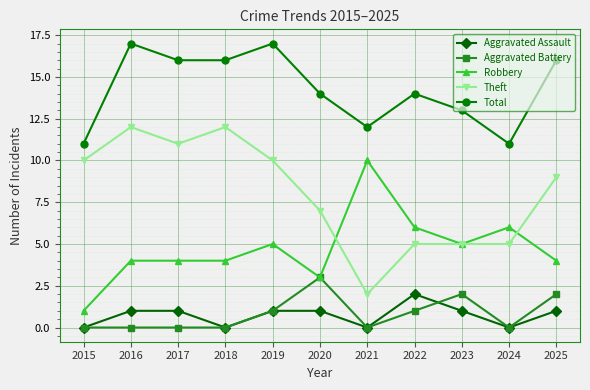

In Aggravated Assault, how many points are lower than both neighbors (excluding endpoints)?

3